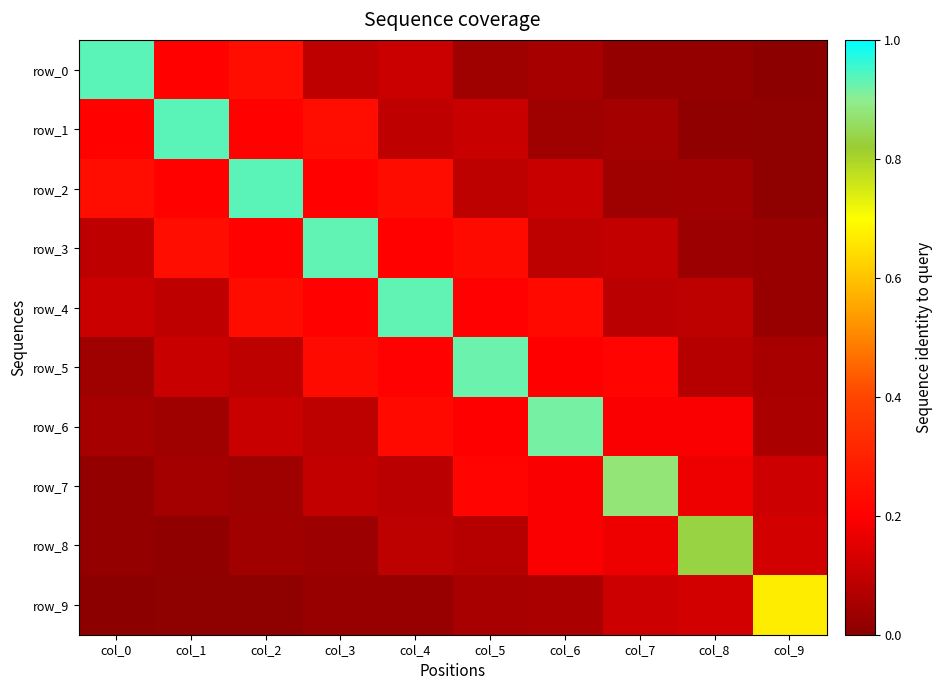

Reading left to right, list all the values displayed in this chart.

row_0: col_0=0.4	col_1=0.1	col_2=0.1	col_3=0.0	col_4=0.0	col_5=0.0	col_6=0.0	col_7=0.0	col_8=0.0	col_9=0.0
row_1: col_0=0.1	col_1=0.4	col_2=0.1	col_3=0.1	col_4=0.0	col_5=0.0	col_6=0.0	col_7=0.0	col_8=0.0	col_9=0.0
row_2: col_0=0.1	col_1=0.1	col_2=0.4	col_3=0.1	col_4=0.1	col_5=0.0	col_6=0.0	col_7=0.0	col_8=0.0	col_9=0.0
row_3: col_0=0.0	col_1=0.1	col_2=0.1	col_3=0.4	col_4=0.1	col_5=0.1	col_6=0.0	col_7=0.0	col_8=0.0	col_9=0.0
row_4: col_0=0.0	col_1=0.0	col_2=0.1	col_3=0.1	col_4=0.4	col_5=0.1	col_6=0.1	col_7=0.0	col_8=0.0	col_9=0.0
row_5: col_0=0.0	col_1=0.0	col_2=0.0	col_3=0.1	col_4=0.1	col_5=0.4	col_6=0.1	col_7=0.1	col_8=0.0	col_9=0.0
row_6: col_0=0.0	col_1=0.0	col_2=0.0	col_3=0.0	col_4=0.1	col_5=0.1	col_6=0.4	col_7=0.1	col_8=0.1	col_9=0.0
row_7: col_0=0.0	col_1=0.0	col_2=0.0	col_3=0.0	col_4=0.0	col_5=0.1	col_6=0.1	col_7=0.4	col_8=0.1	col_9=0.0
row_8: col_0=0.0	col_1=0.0	col_2=0.0	col_3=0.0	col_4=0.0	col_5=0.0	col_6=0.1	col_7=0.1	col_8=0.3	col_9=0.1
row_9: col_0=0.0	col_1=0.0	col_2=0.0	col_3=0.0	col_4=0.0	col_5=0.0	col_6=0.0	col_7=0.0	col_8=0.1	col_9=0.3